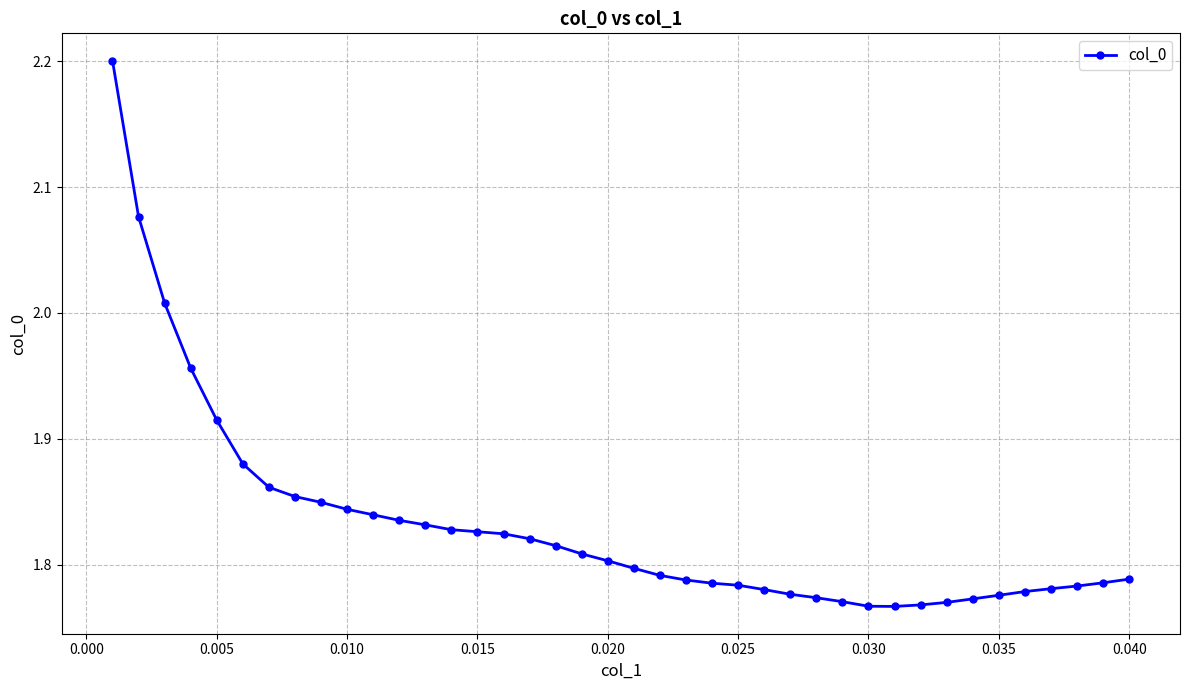

What is the difference between the maximum and minimum values?

0.4